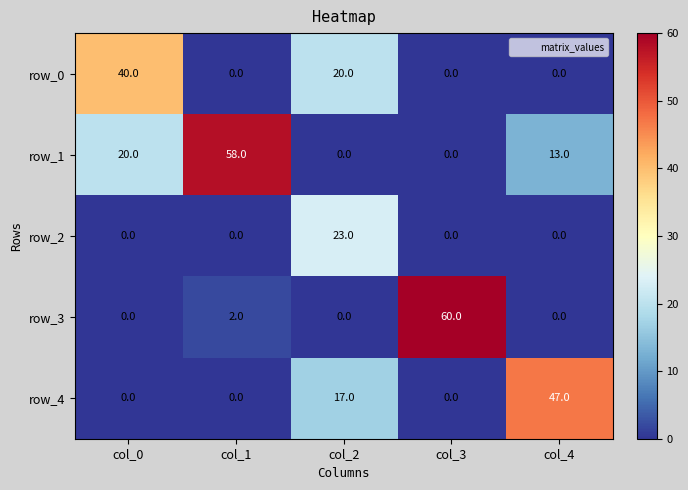

Between col_2 and col_4, which series saw the biggest shift?

row_4